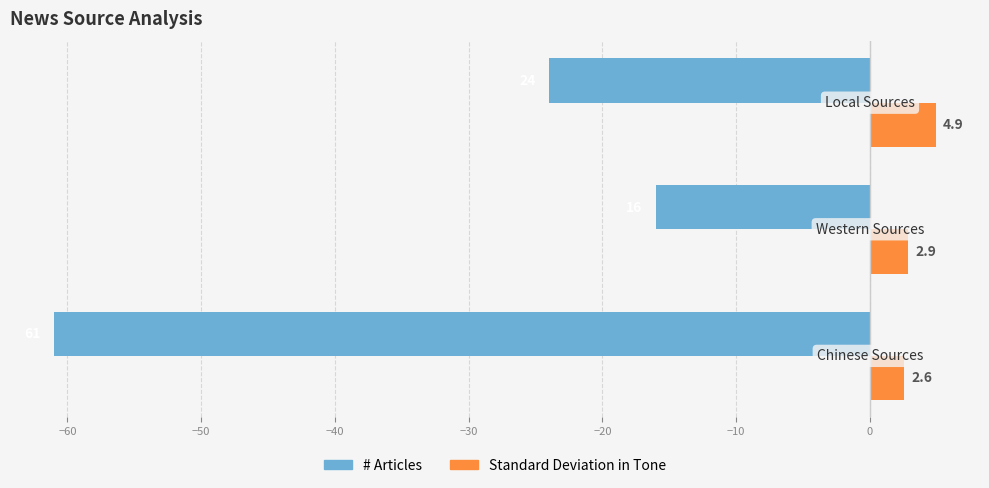

What is the sum of all # Articles values?

-101.0